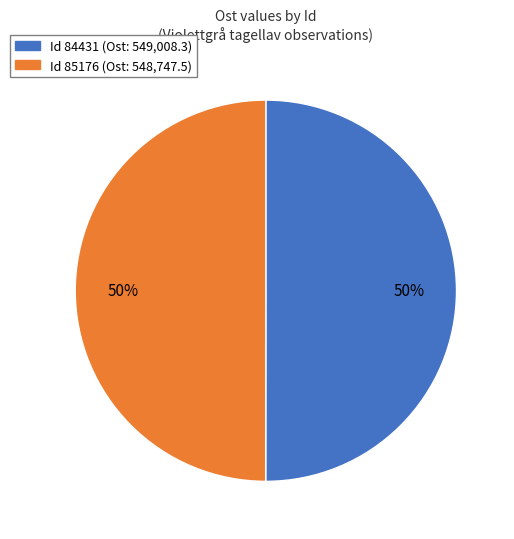

To the nearest percent, what is the average slice percentage?

50%